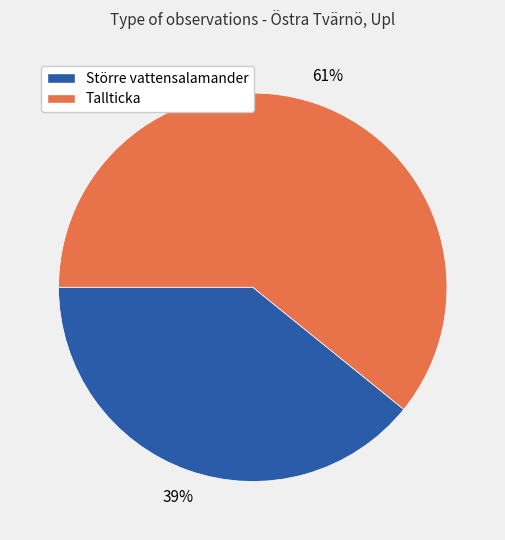

To the nearest percent, what is the average slice percentage?

50%